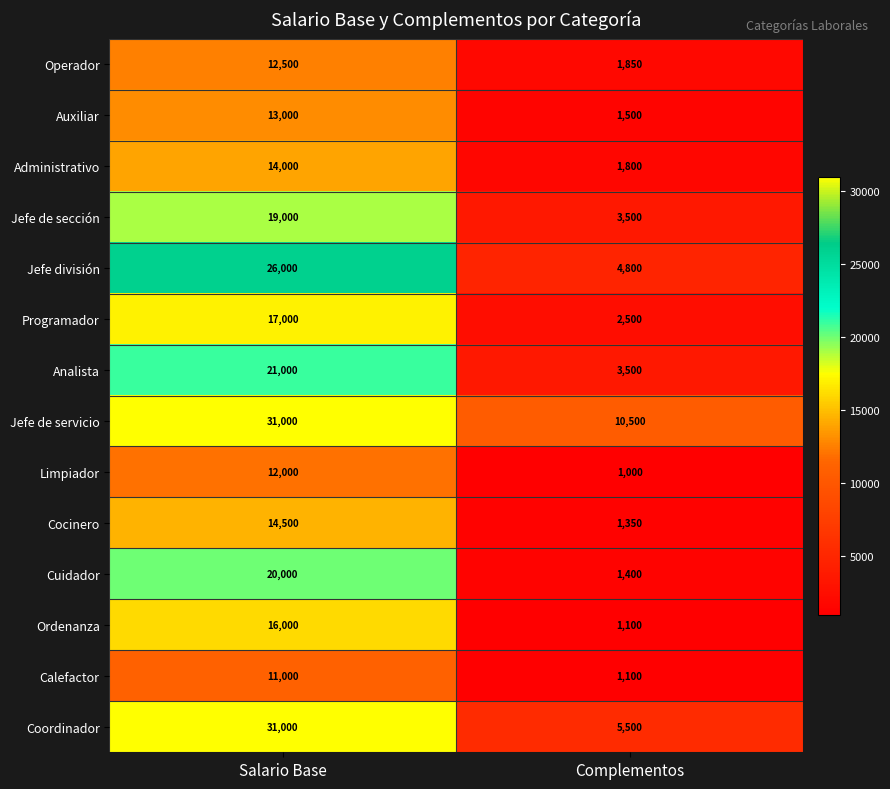

Reading right to left, list all the values displayed in this chart.

Operador: 1850	12500
Auxiliar: 1500	13000
Administrativo: 1800	14000
Jefe de sección: 3500	19000
Jefe división: 4800	26000
Programador: 2500	17000
Analista: 3500	21000
Jefe de servicio: 10500	31000
Limpiador: 1000	12000
Cocinero: 1350	14500
Cuidador: 1400	20000
Ordenanza: 1100	16000
Calefactor: 1100	11000
Coordinador: 5500	31000